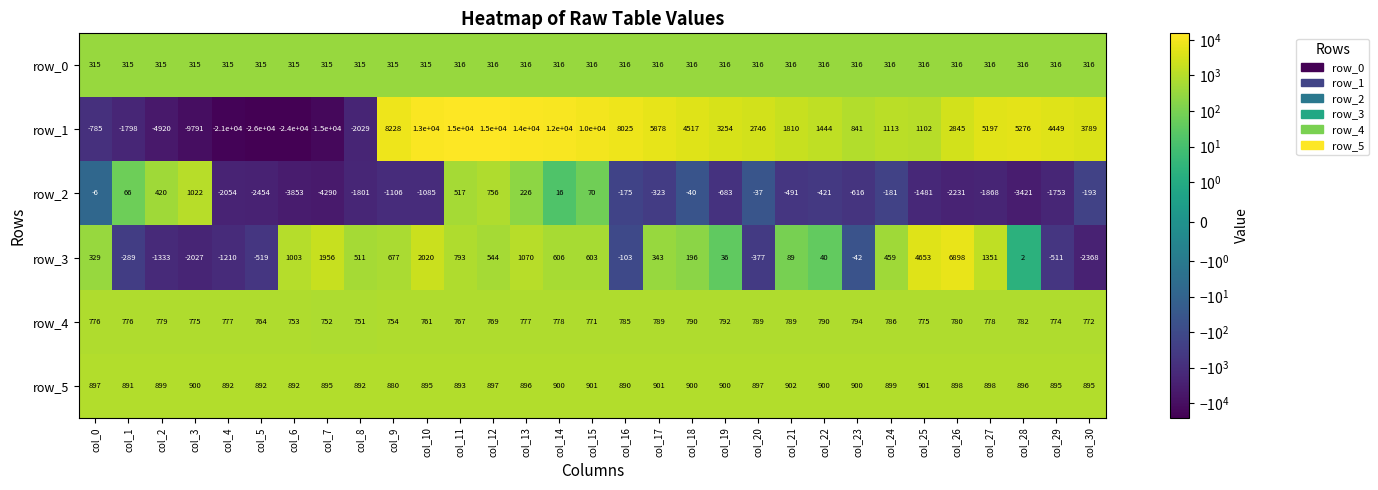

True or false: row_5 has a value of 220 at col_17.

False